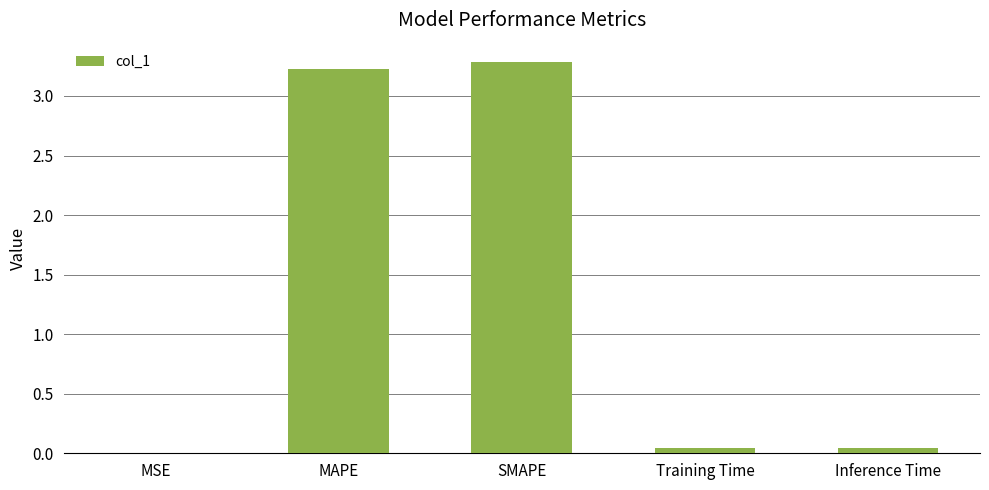

True or false: the data shows 0.0 at MSE.

True